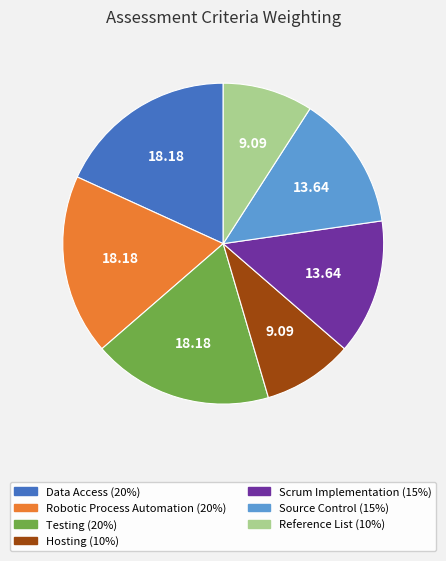

Between Reference List (10%) and Robotic Process Automation (20%), which is larger?

Robotic Process Automation (20%)